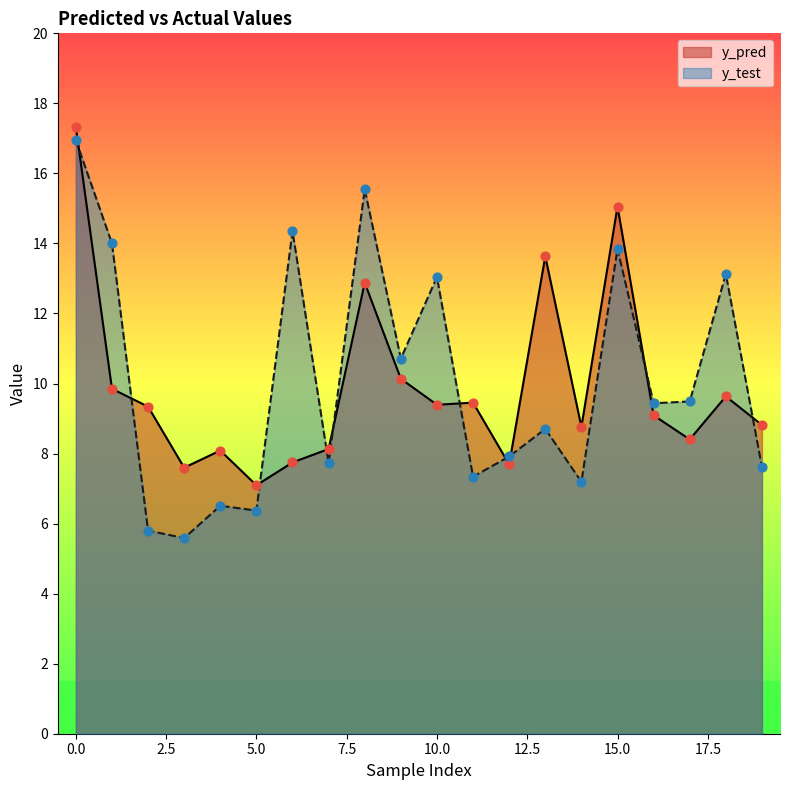

What are all the series names shown in the legend?

y_pred, y_test